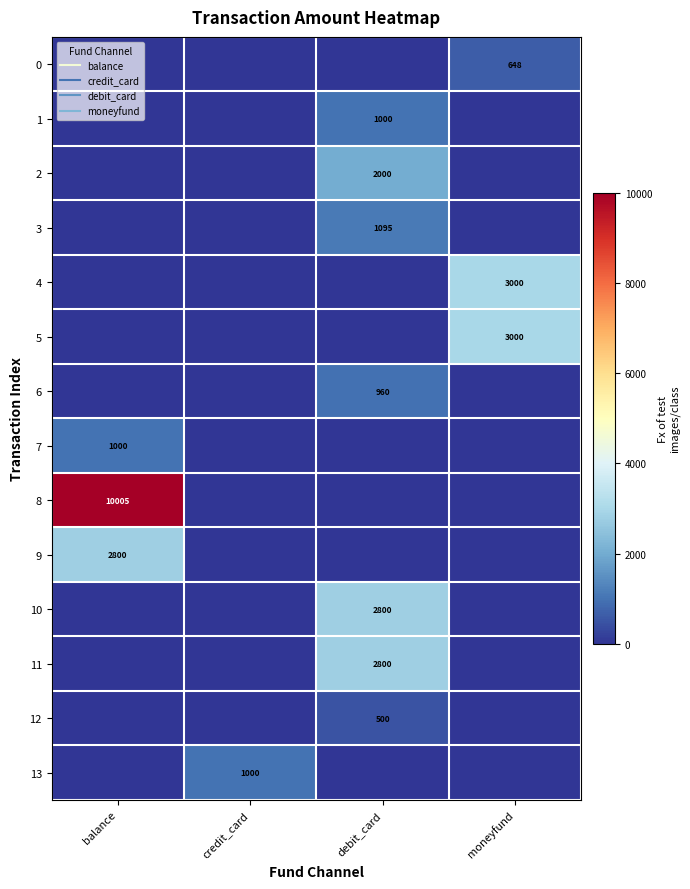

How many distinct data groups are displayed?

14